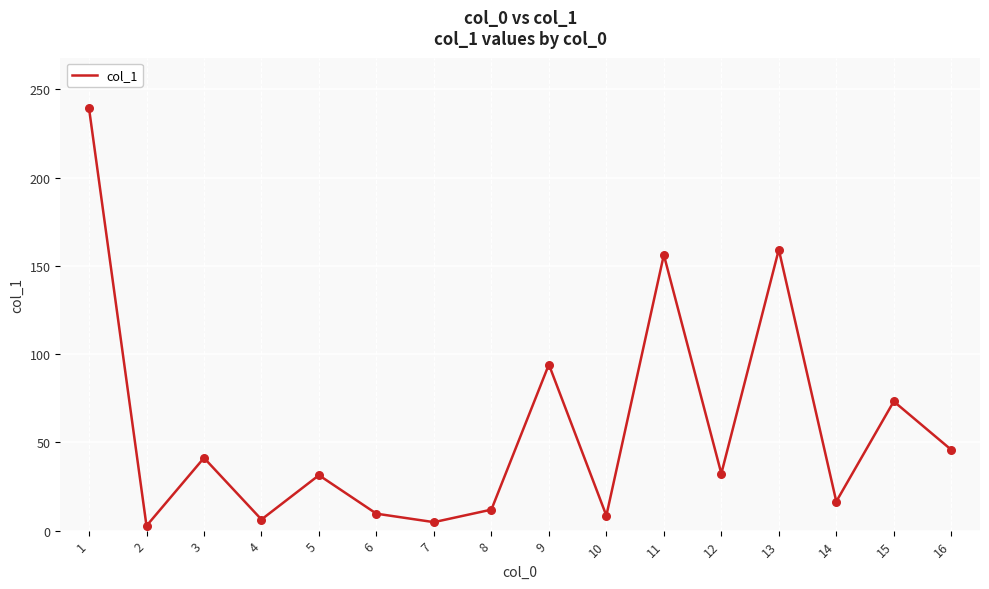

What is the change in value from 7 to 15?

+68.4